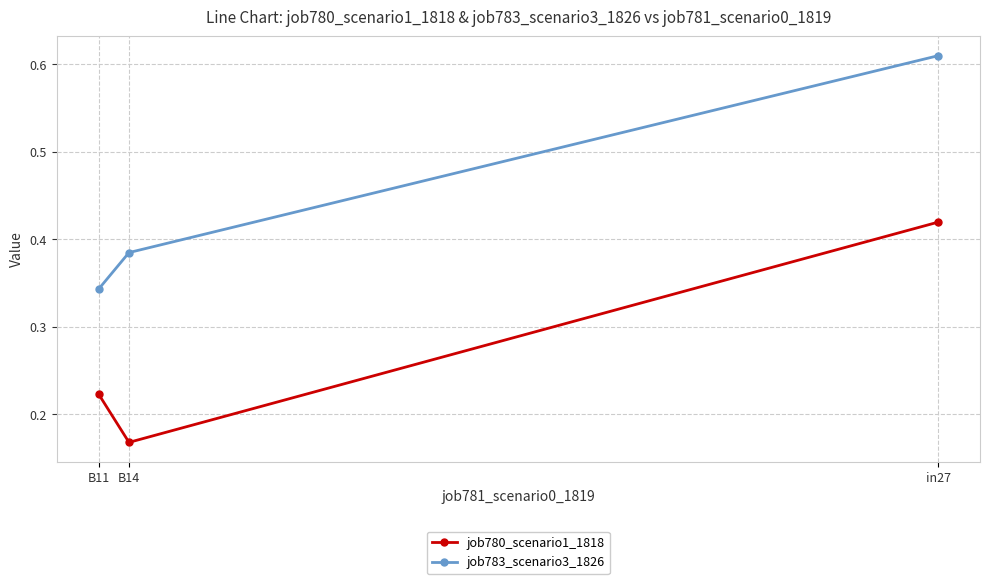

The job780_scenario1_1818 series shows 0.0 at B11. True or false?

False